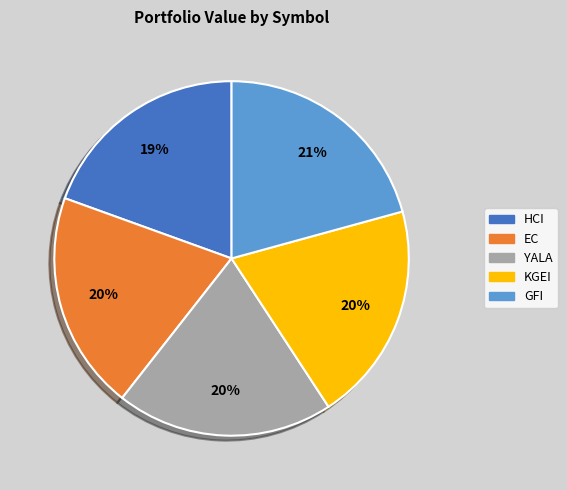

Is the sum of GFI and HCI greater than half?

No